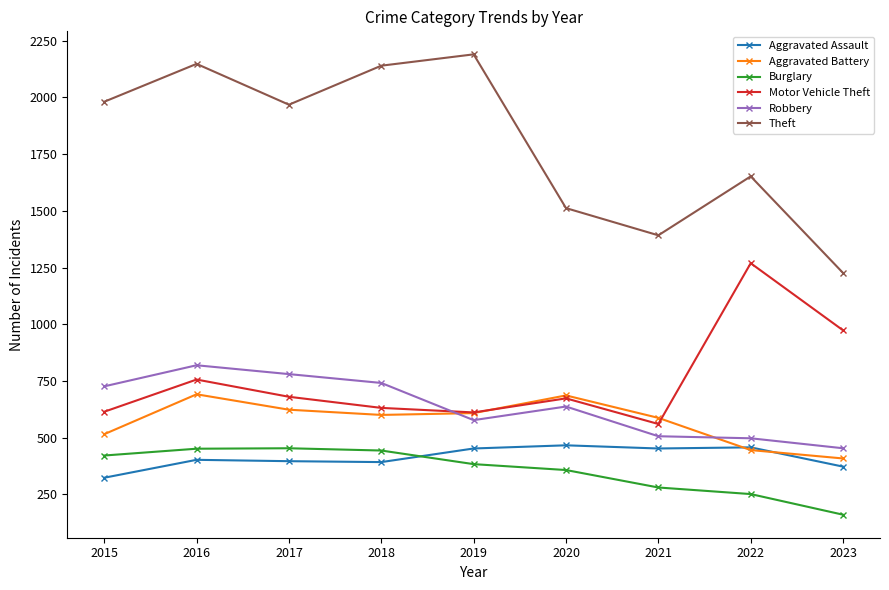

True or false: Motor Vehicle Theft and Aggravated Assault intersect in this chart.

False